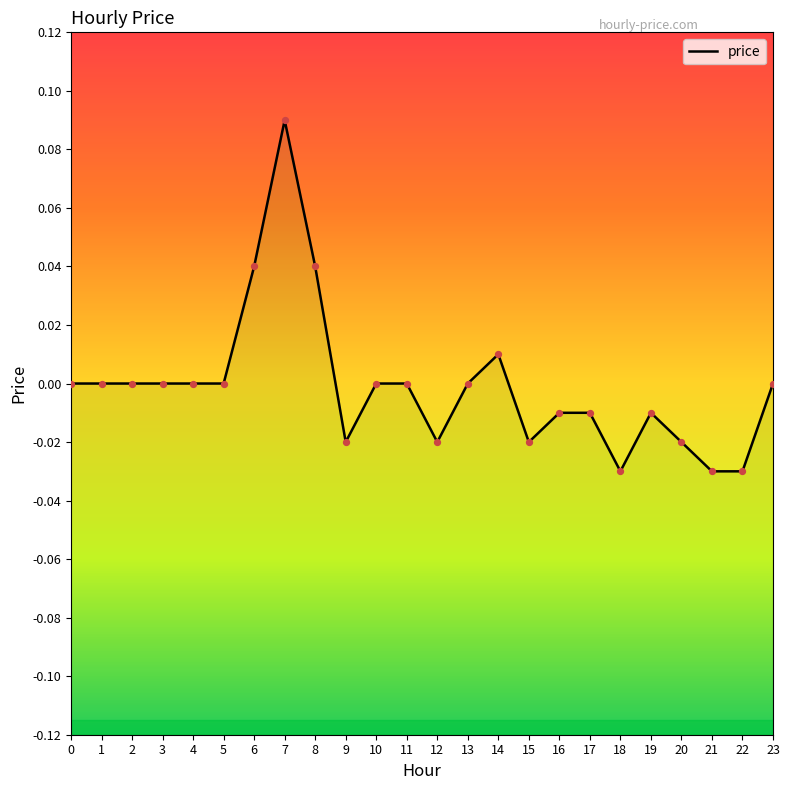

Between 22 and 19, which is larger?

19